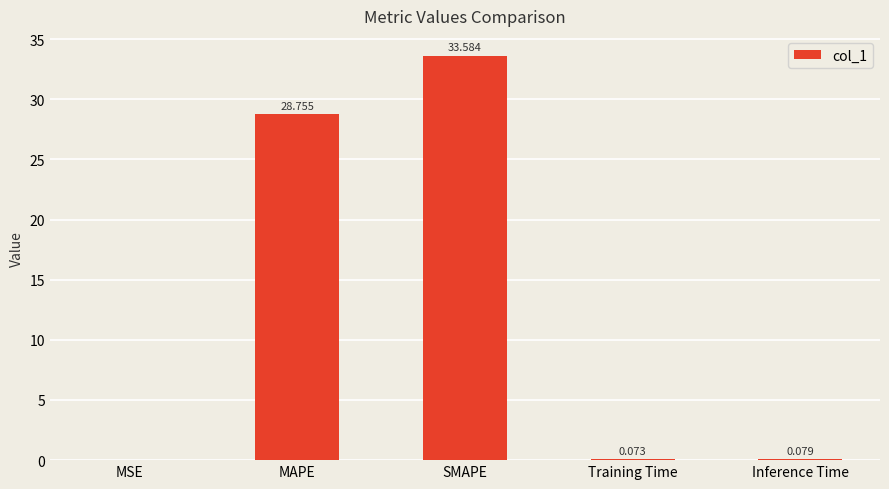

At which category does the chart reach its peak across all series?

SMAPE